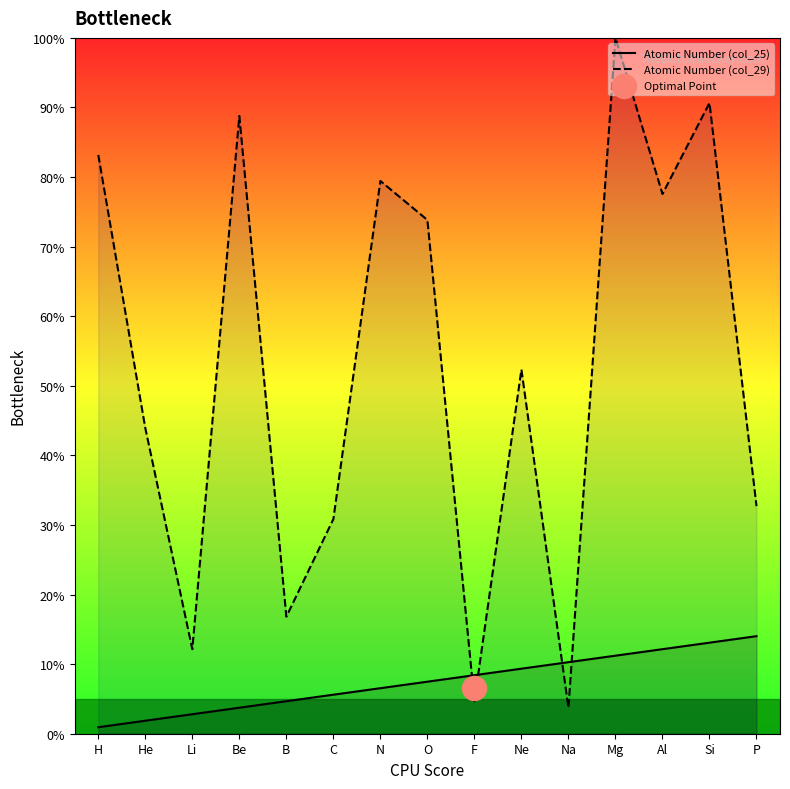

What are all the series names shown in the legend?

Atomic Number (col_25), Atomic Number (col_29)